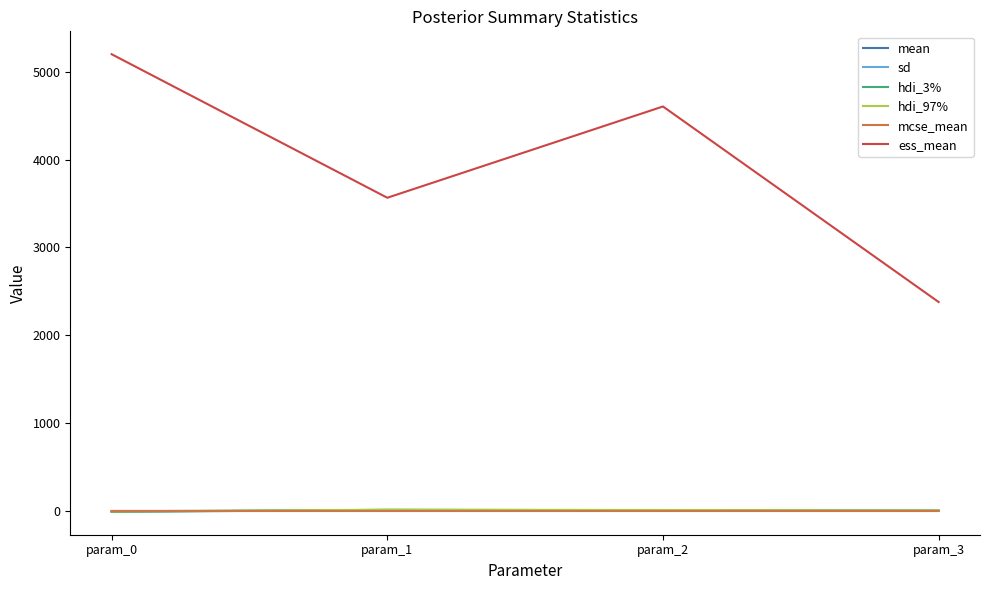

What are all the series names shown in the legend?

mean, sd, hdi_3%, hdi_97%, mcse_mean, ess_mean